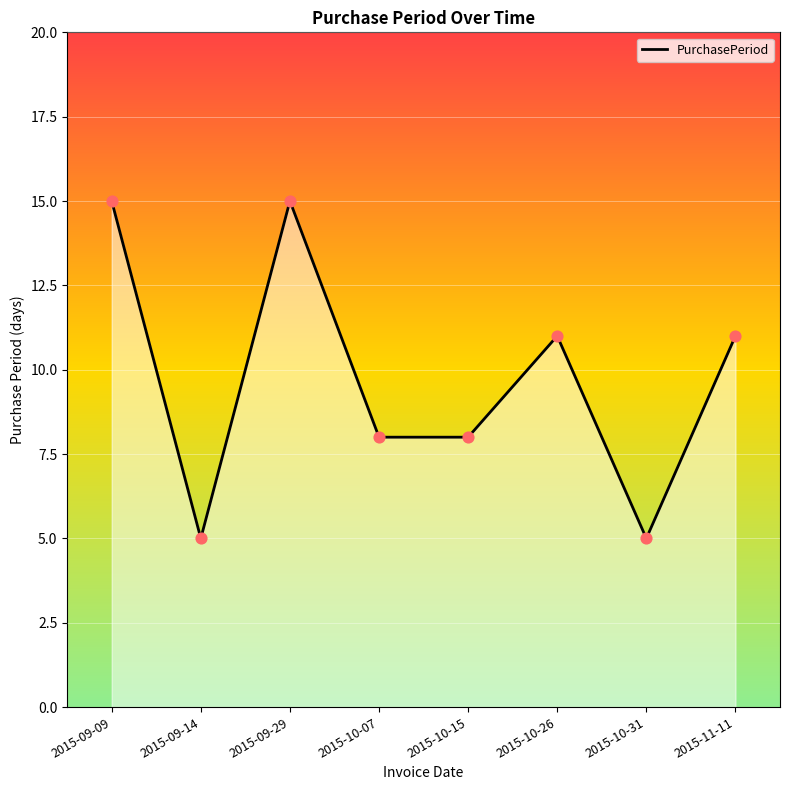

Approximately how many times larger is the value at 2015-09-29 compared to 2015-10-31?

3.0